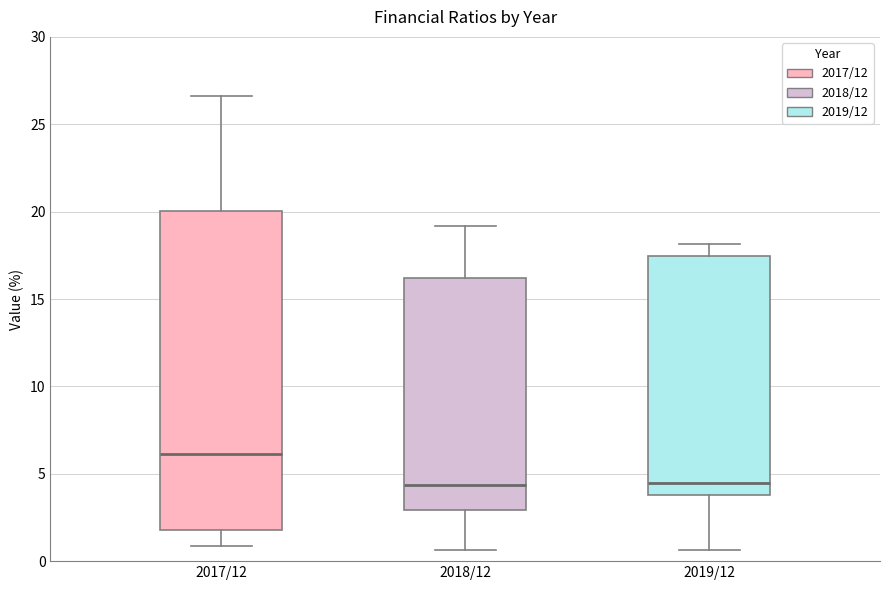

Reading left to right, read every box against the y-axis: the position of its median line, the range the box covers, and the ends of its whiskers. The values are not printed on the chart, so give them approximately, as read against the axis.

2017/12: median 6.0, box 2.0 to 20.0, whiskers 1.0 to 26.5
2018/12: median 4.5, box 3.0 to 16.0, whiskers 0.5 to 19.0
2019/12: median 4.5, box 4.0 to 17.5, whiskers 0.5 to 18.0